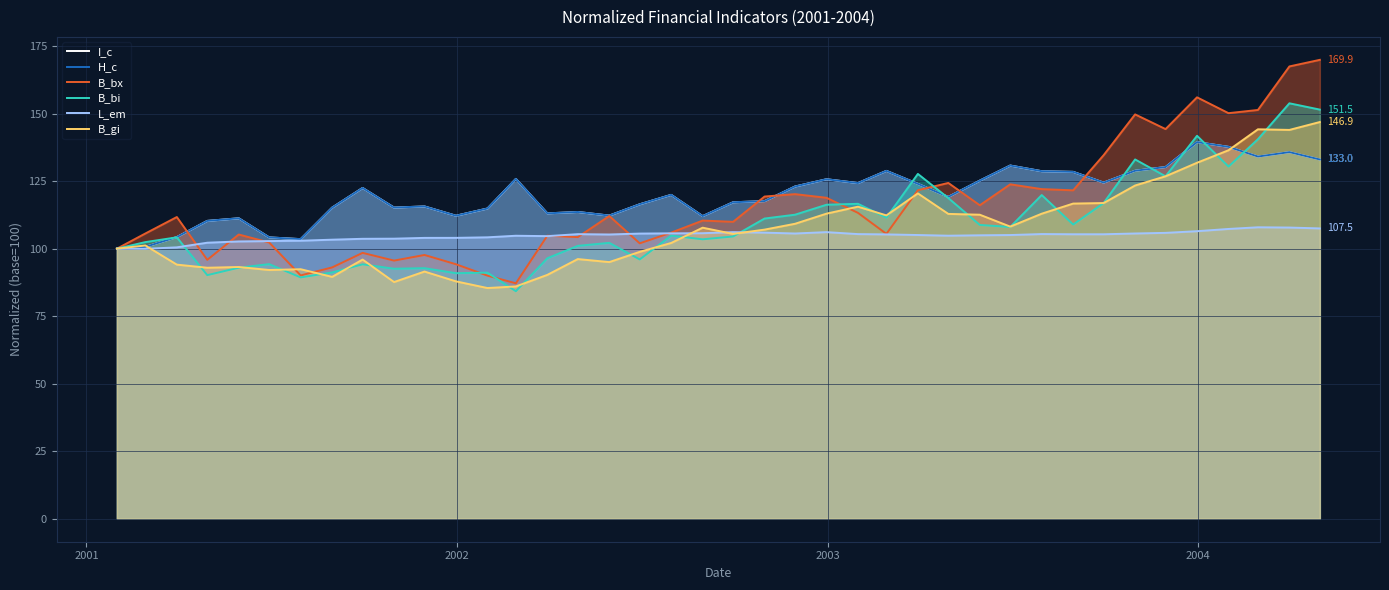

What are all the series names shown in the legend?

I_c, H_c, B_bx, B_bi, L_em, B_gi